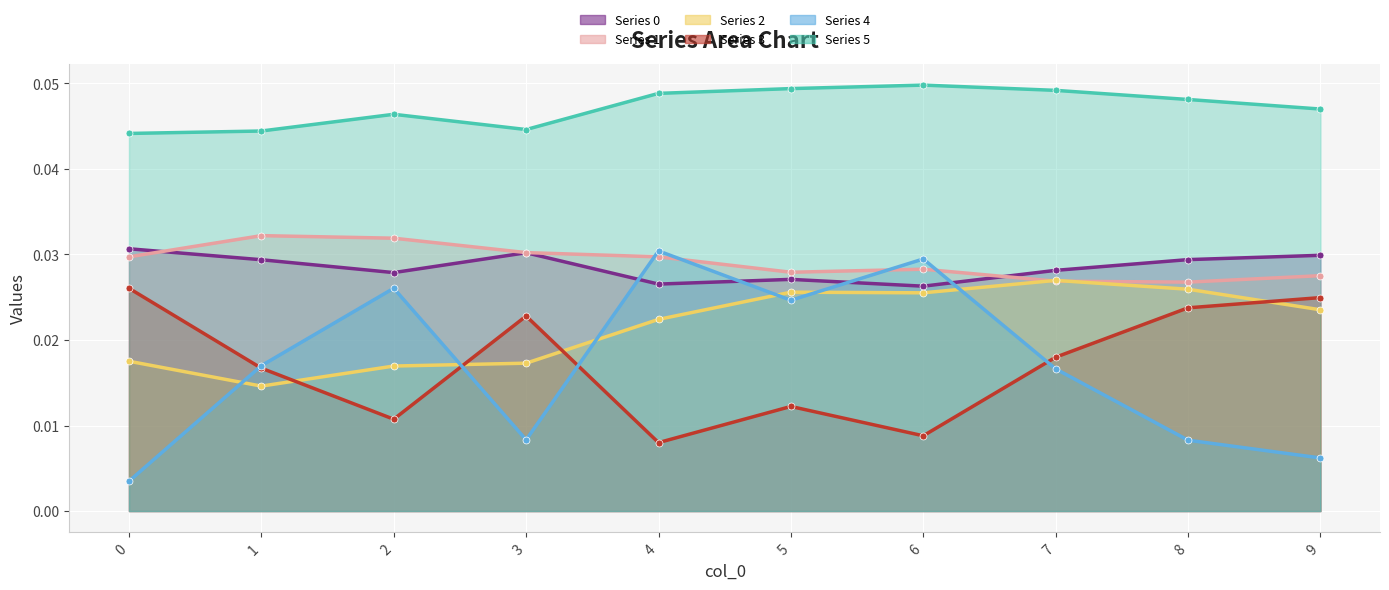

What is the total value across all series at 1?

0.2